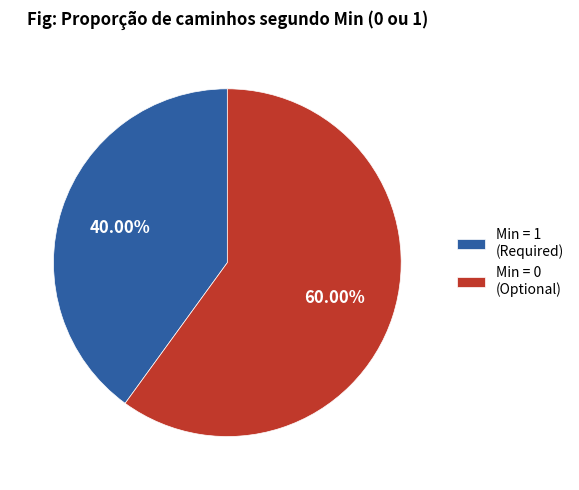

Is Min = 0 (Optional) the majority of the pie?

Yes